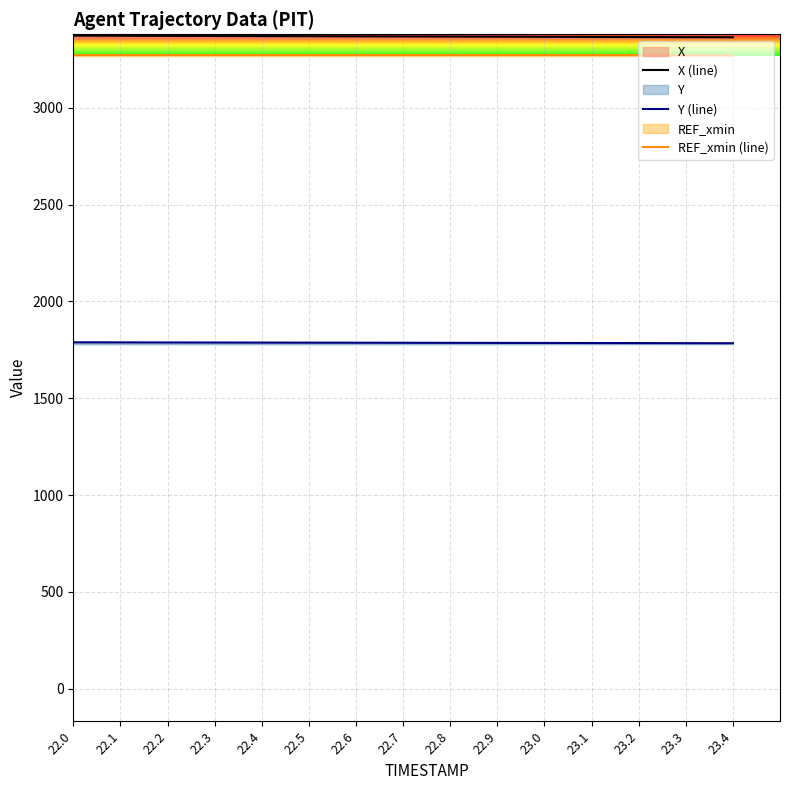

True or false: Y (line) and X (line) intersect in this chart.

False